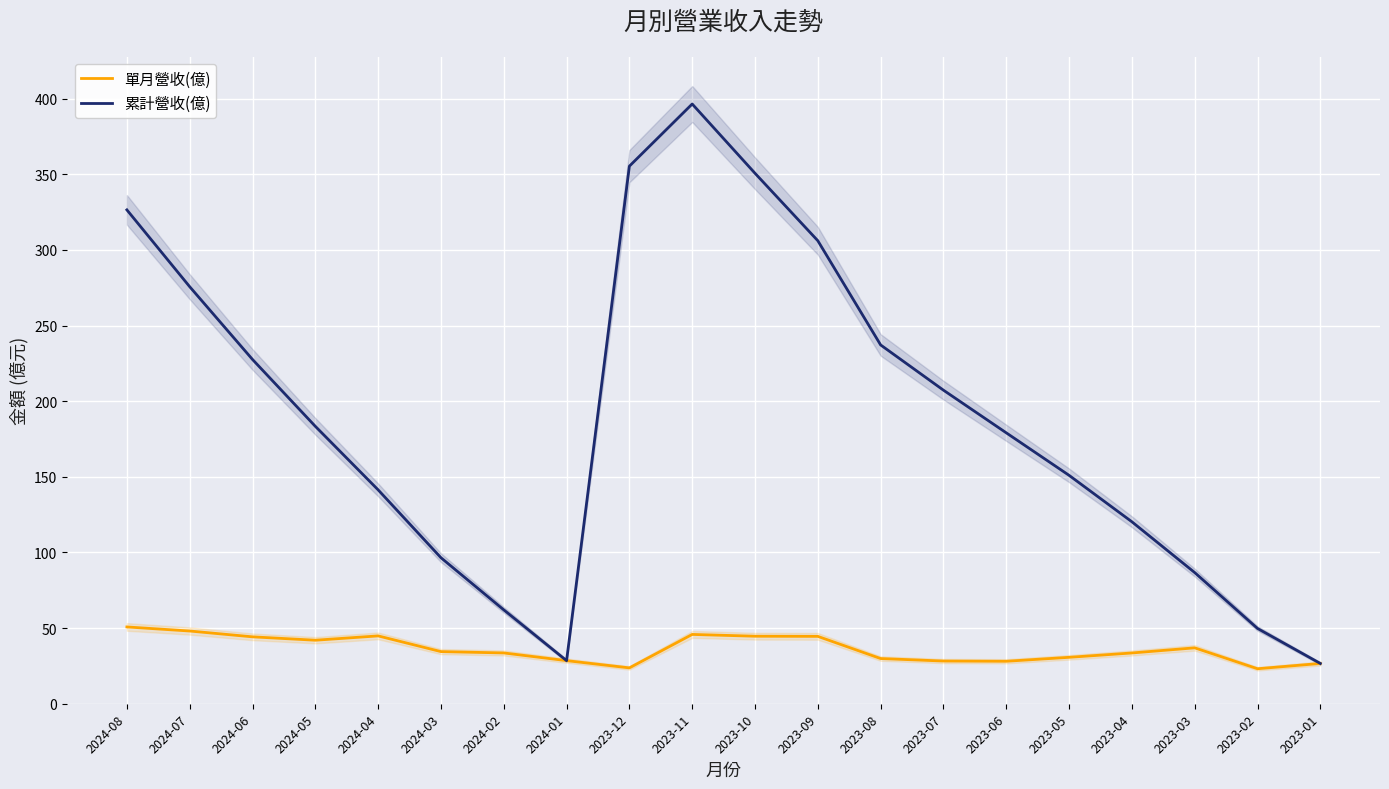

What are all the series names shown in the legend?

單月營收(億), 累計營收(億)